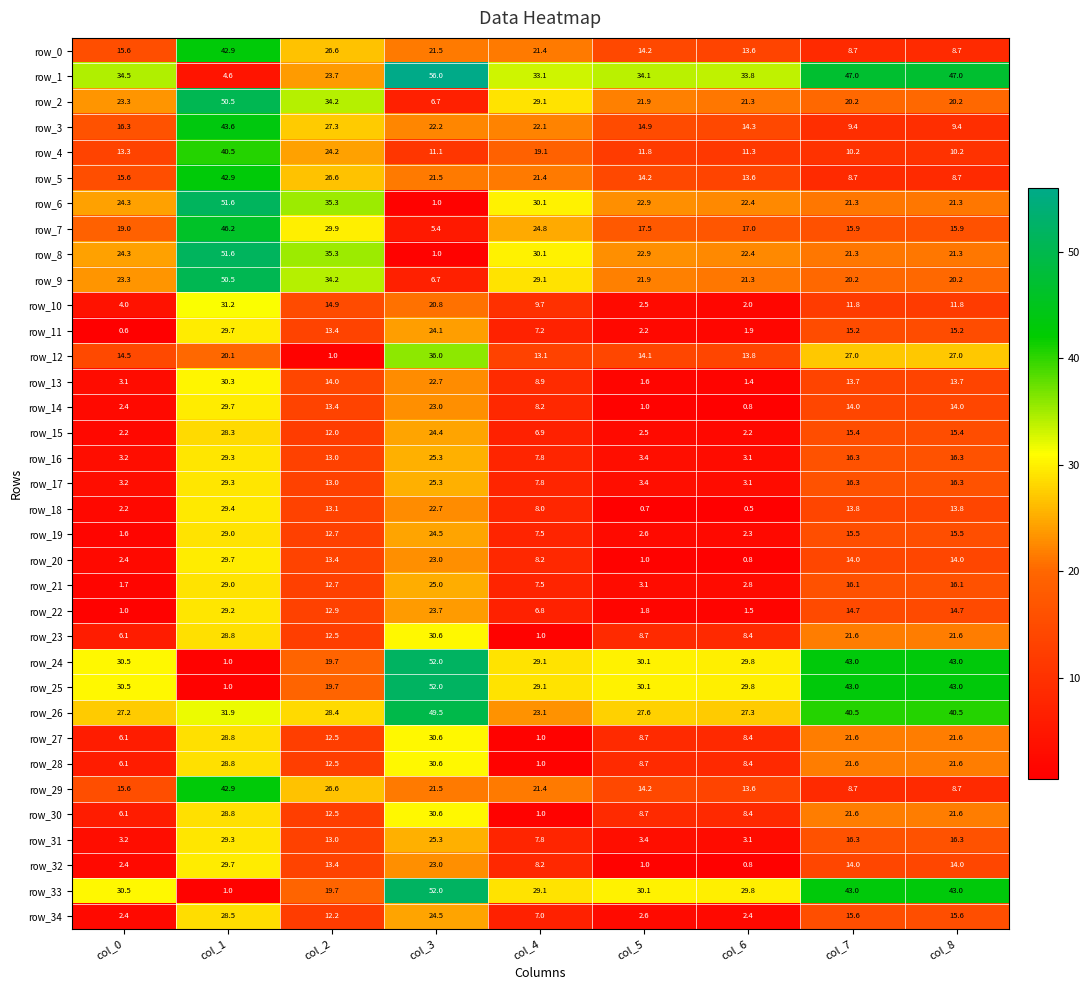

Where does the row_14 series first go above 13?

col_1